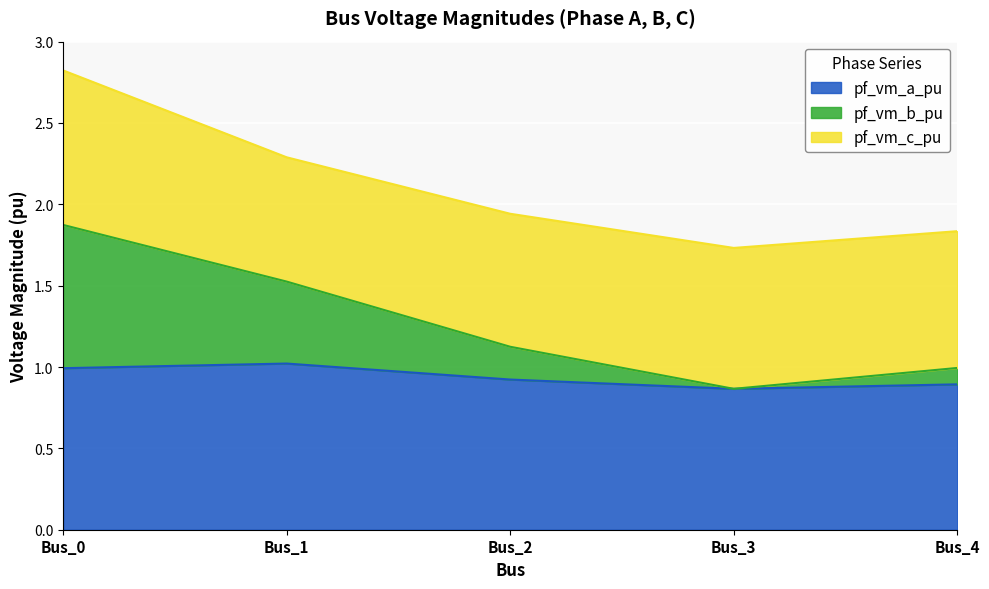

At which category is the sum across all series the highest?

Bus_0